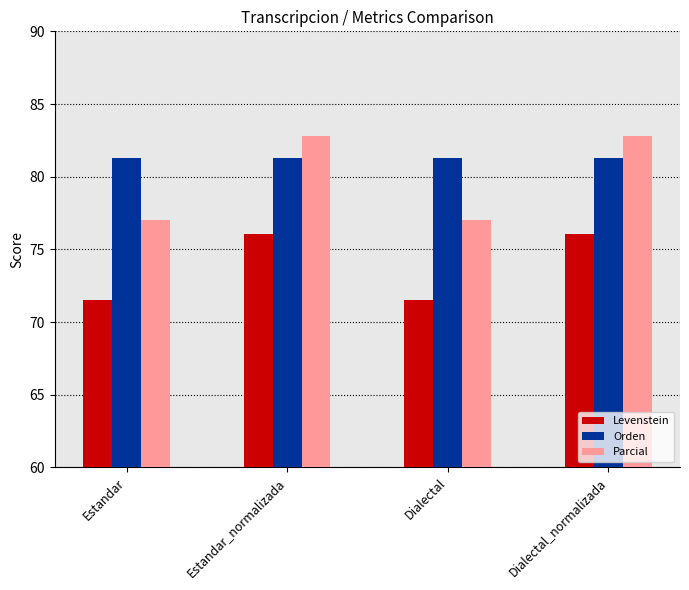

Rank the series at Dialectal from lowest to highest value.

Levenstein, Parcial, Orden